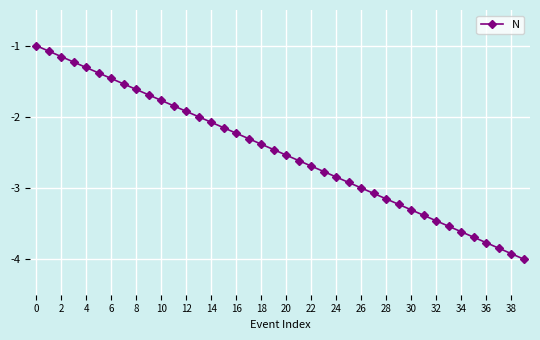

True or false: there are more than 1 points higher than both neighbors.

False